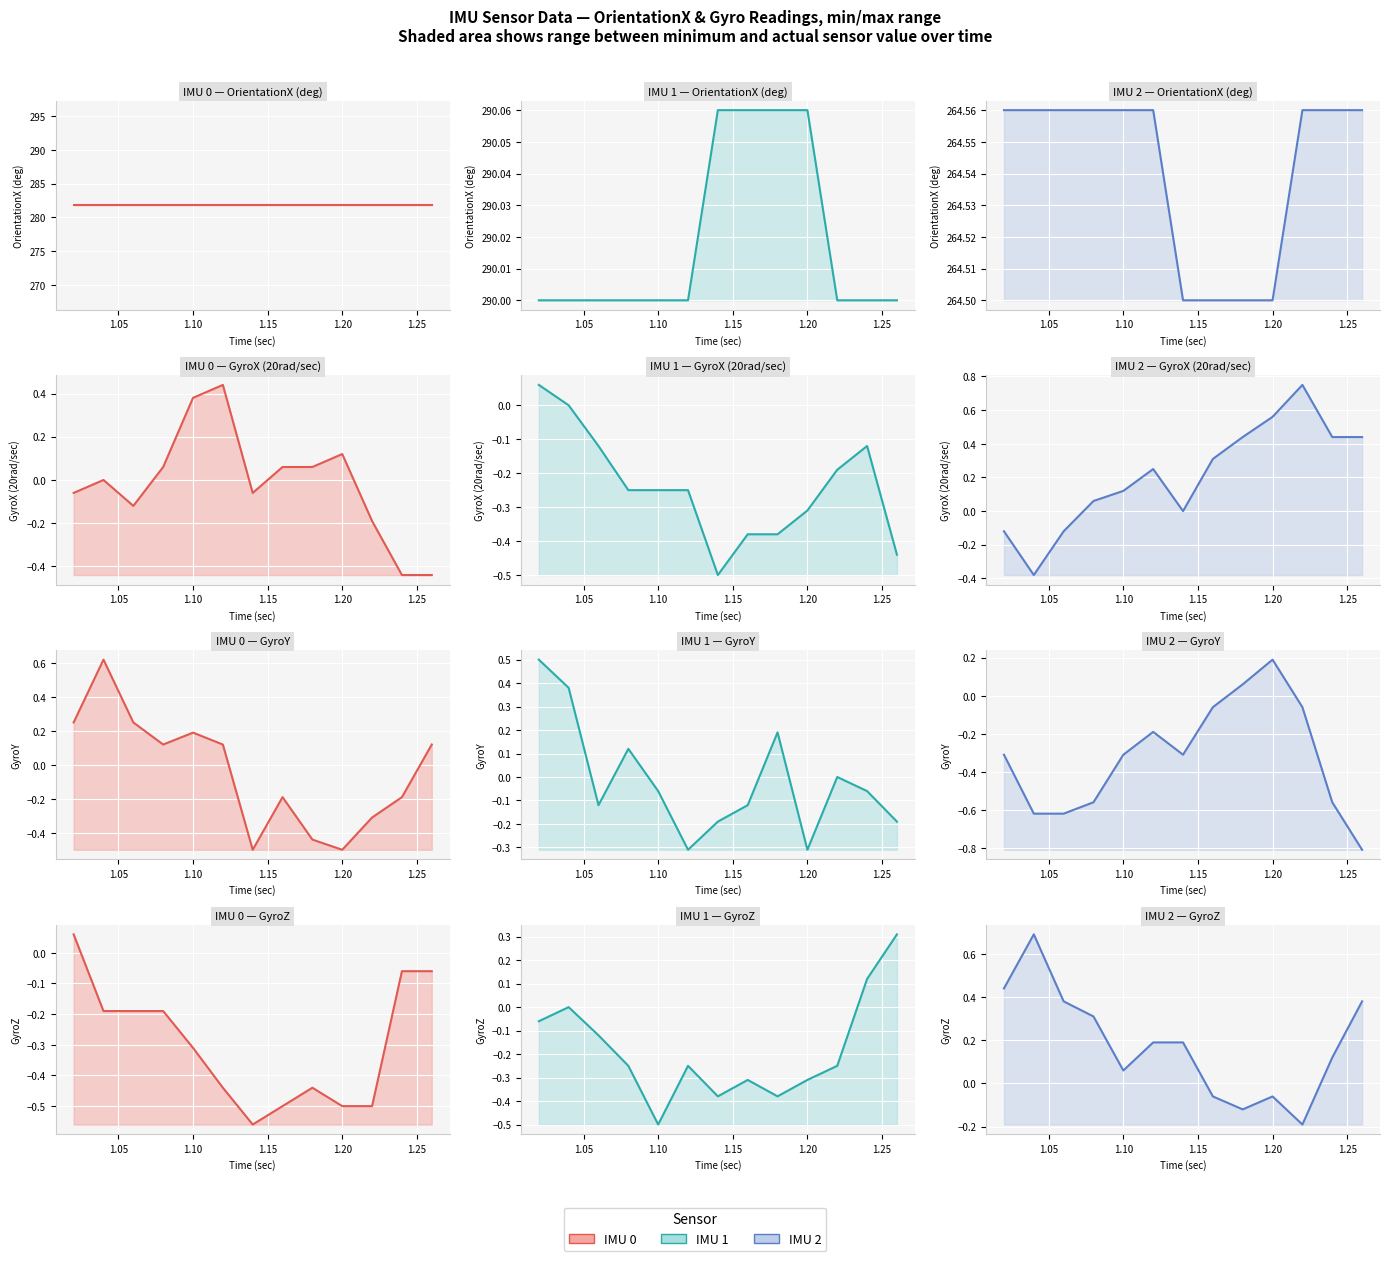

Reading left to right, extract all data points from this chart.

IMU 0: 0.1	-0.2	-0.2	-0.2	-0.3	-0.4	-0.6	-0.5	-0.4	-0.5	-0.5	-0.1	-0.1
IMU 1: -0.1	0.0	-0.1	-0.2	-0.5	-0.2	-0.4	-0.3	-0.4	-0.3	-0.2	0.1	0.3
IMU 2: 0.4	0.7	0.4	0.3	0.1	0.2	0.2	-0.1	-0.1	-0.1	-0.2	0.1	0.4